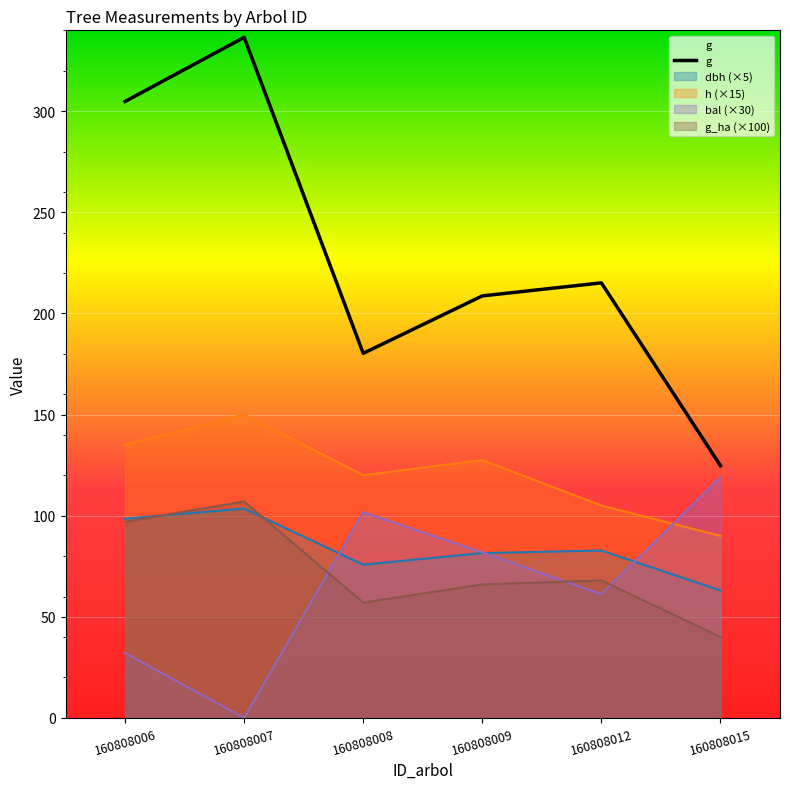

At which category does the chart reach its minimum across all series?

160808007